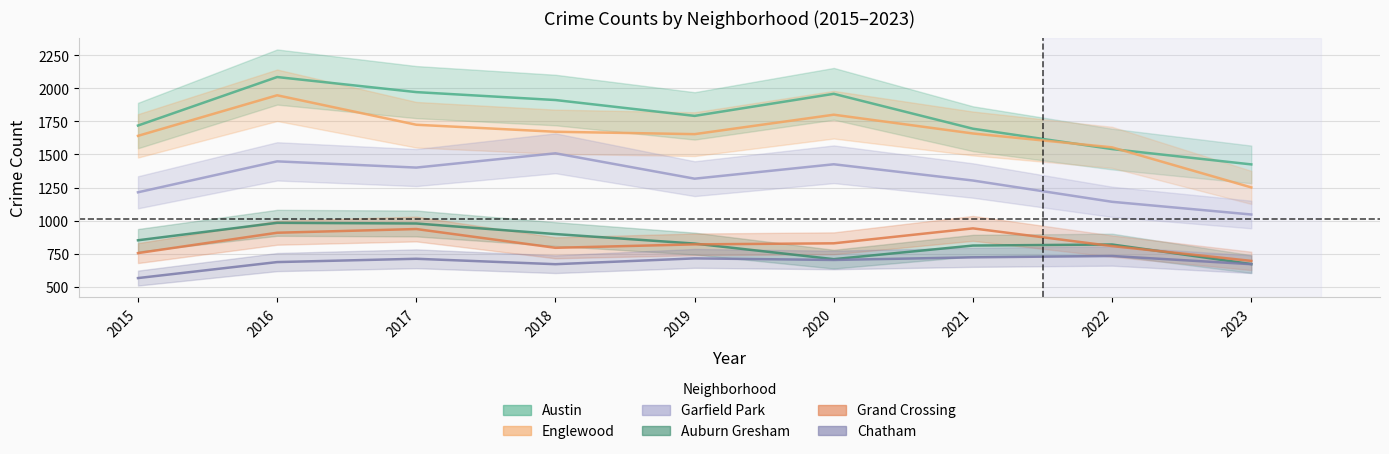

Is this an area chart (filled region under the line)?

No